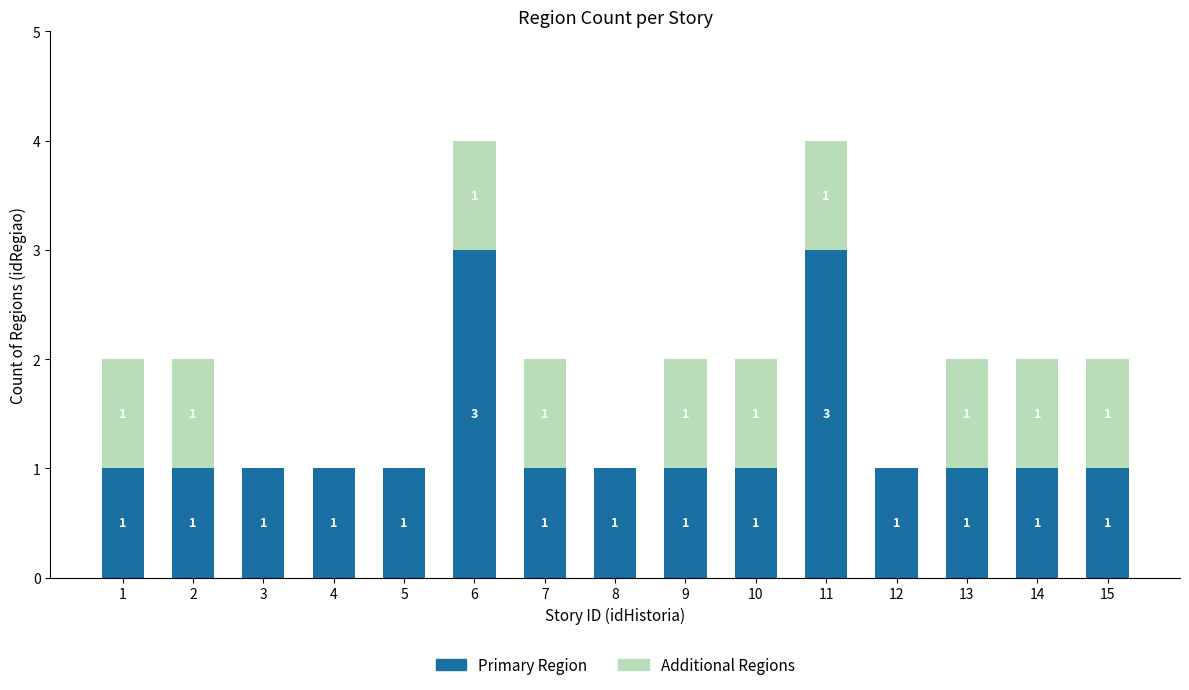

The Primary Region series shows 1 at 15. True or false?

True